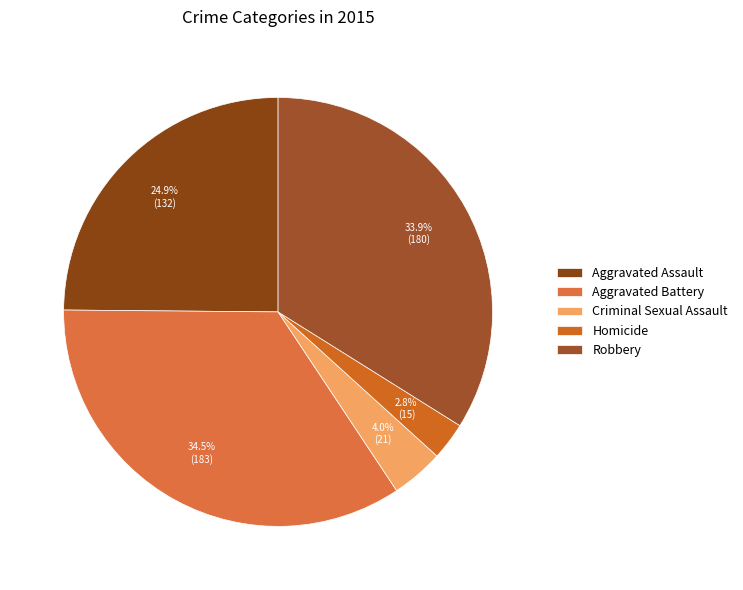

What is the change in value from Aggravated Assault to Robbery?

+48